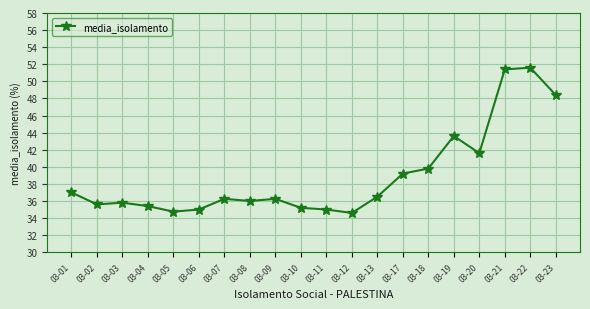

What is the sum of the values at 03-18 and 03-19?

83.4